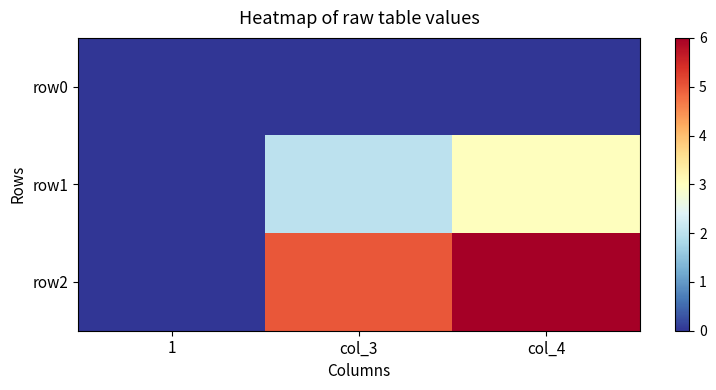

What is the difference between the highest and lowest values at col_3?

5